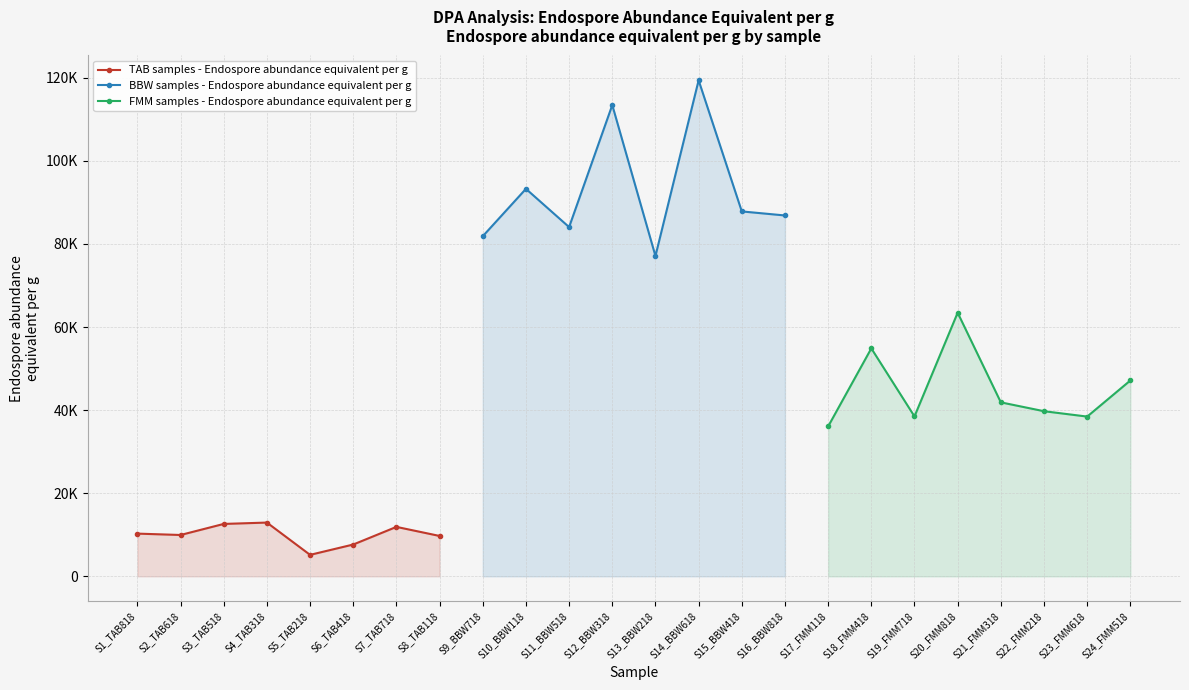

What are all the series names shown in the legend?

TAB samples - Endospore abundance equivalent per g, BBW samples - Endospore abundance equivalent per g, FMM samples - Endospore abundance equivalent per g